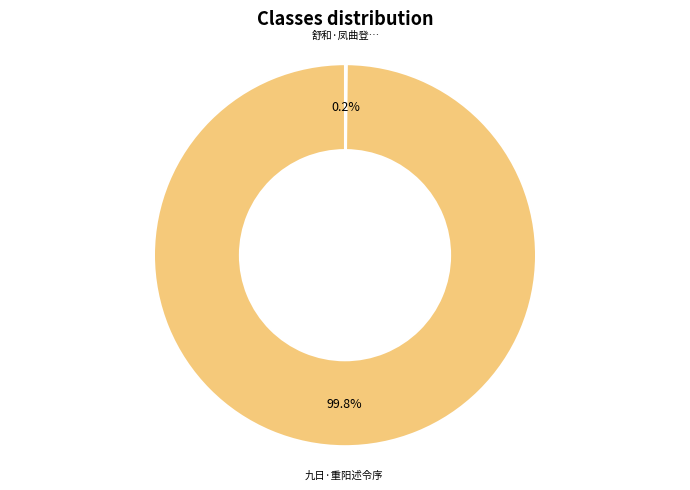

Does any single category account for the majority?

Yes